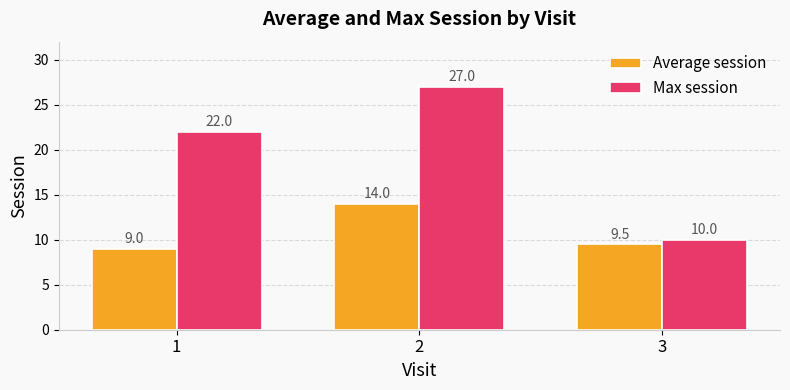

Which series has the largest range (max minus min)?

Max session